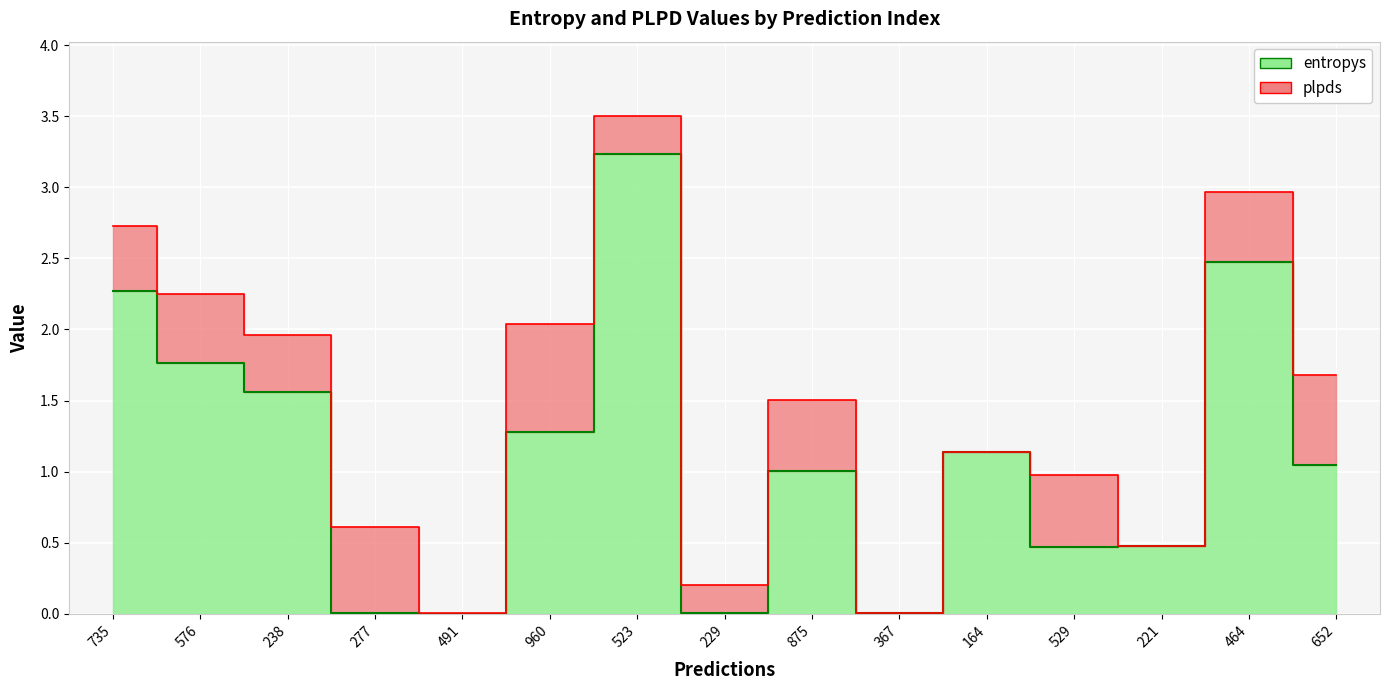

List the labels in order of value, largest first.

523, 464, 735, 576, 238, 960, 164, 652, 875, 221, 529, 229, 277, 367, 491